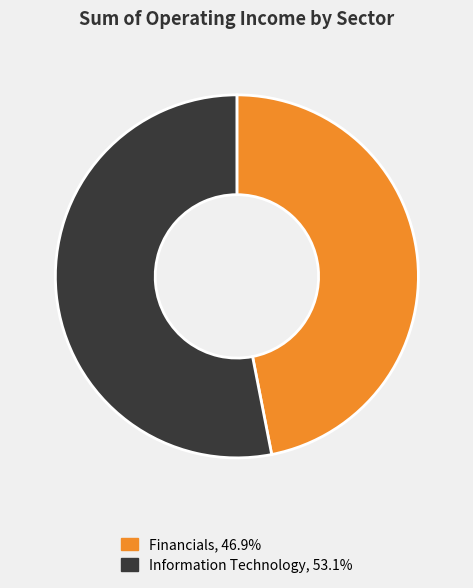

Rank the categories by value from lowest to highest.

Financials, Information Technology